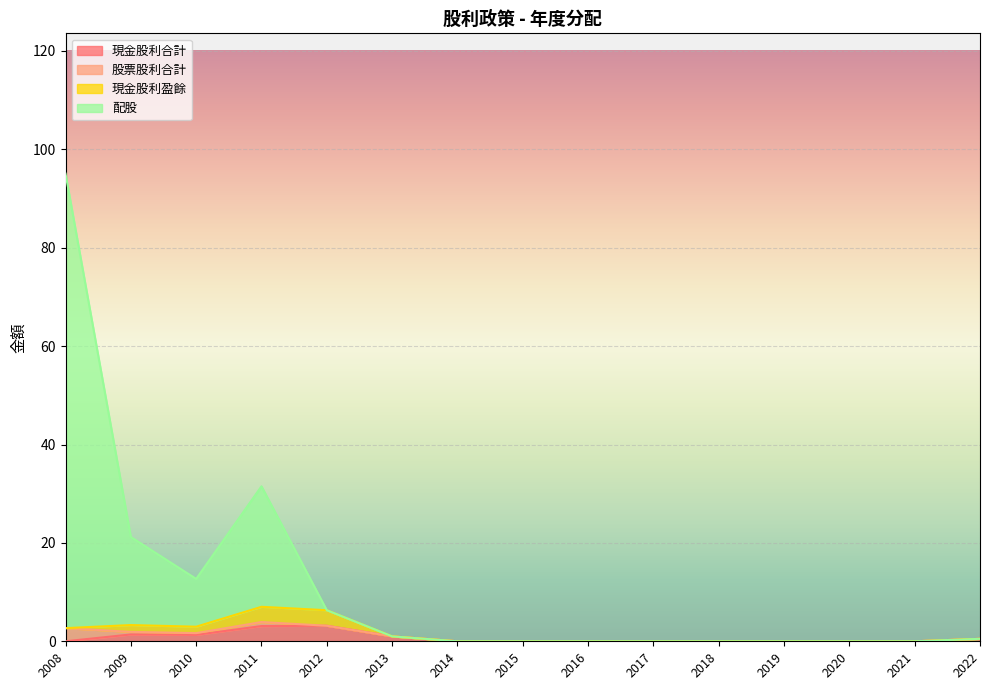

True or false: 現金股利合計 and 股票股利合計 cross at least once.

True